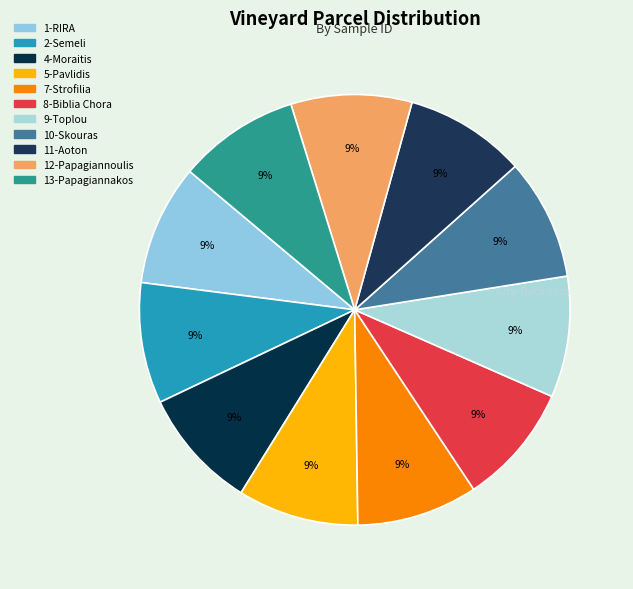

What percentage is the 1-RIRA slice, to the nearest percent?

9%